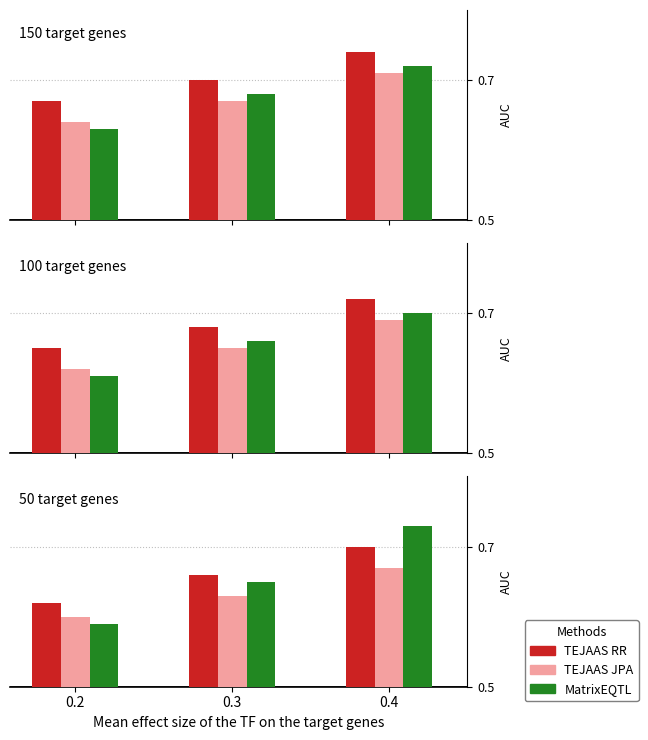

The value of TEJAAS RR at 0.3 is 0.7. True or false?

True